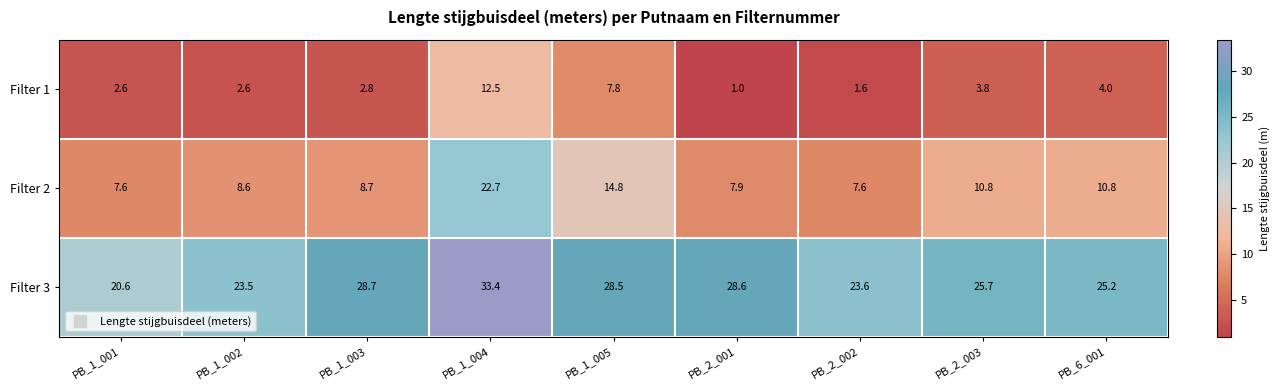

What is the difference between the highest and lowest values at PB_2_001?

27.6